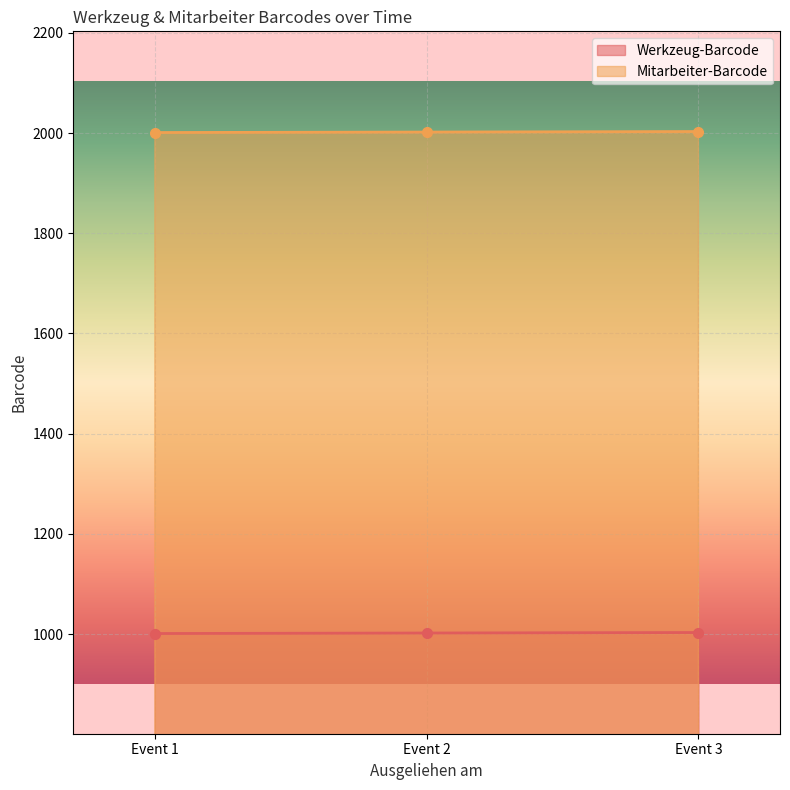

What is the total value across all series at Event 3?

3006